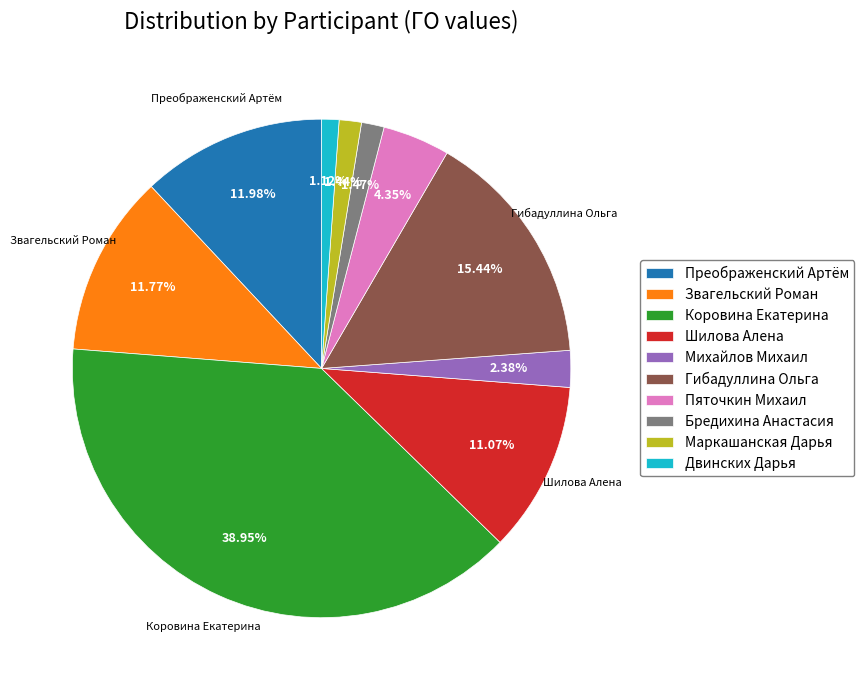

What is the largest slice in the pie chart?

Коровина Екатерина